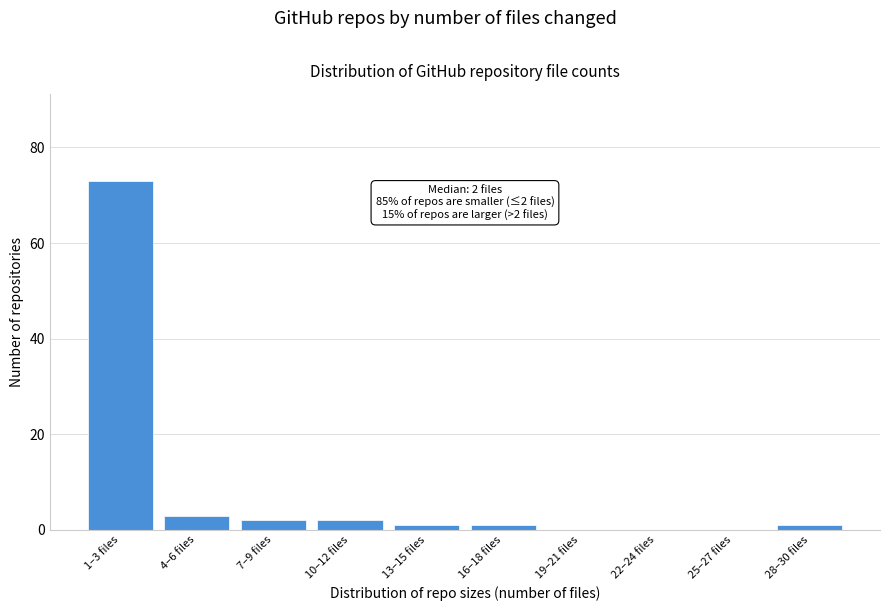

Reading left to right, extract all data points from this chart.

1–3 files=73	4–6 files=3	7–9 files=2	10–12 files=2	13–15 files=1	16–18 files=1	19–21 files=0	22–24 files=0	25–27 files=0	28–30 files=1